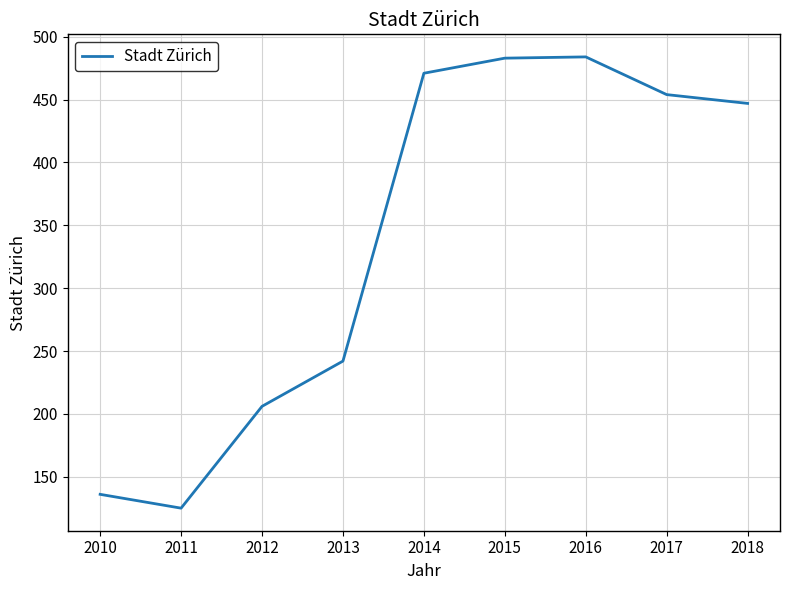

What is the difference between the maximum and minimum values?

359